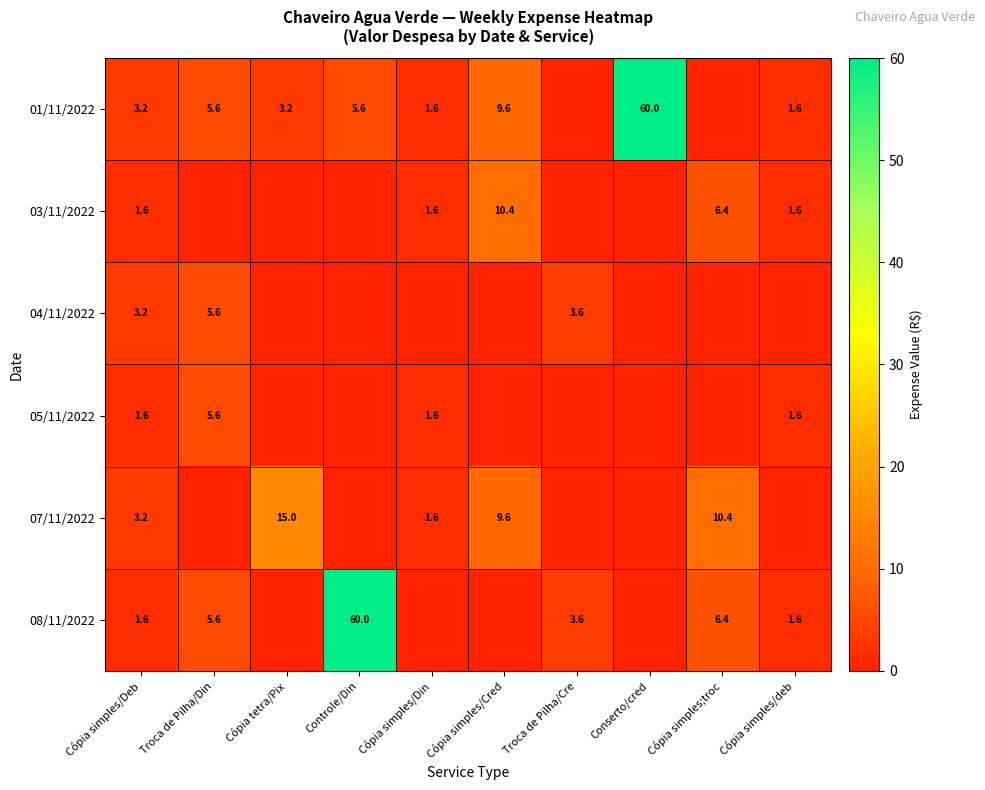

What is the difference between the 01/11/2022 values at Controle/Din and Cópia simples/Cred?

4.0